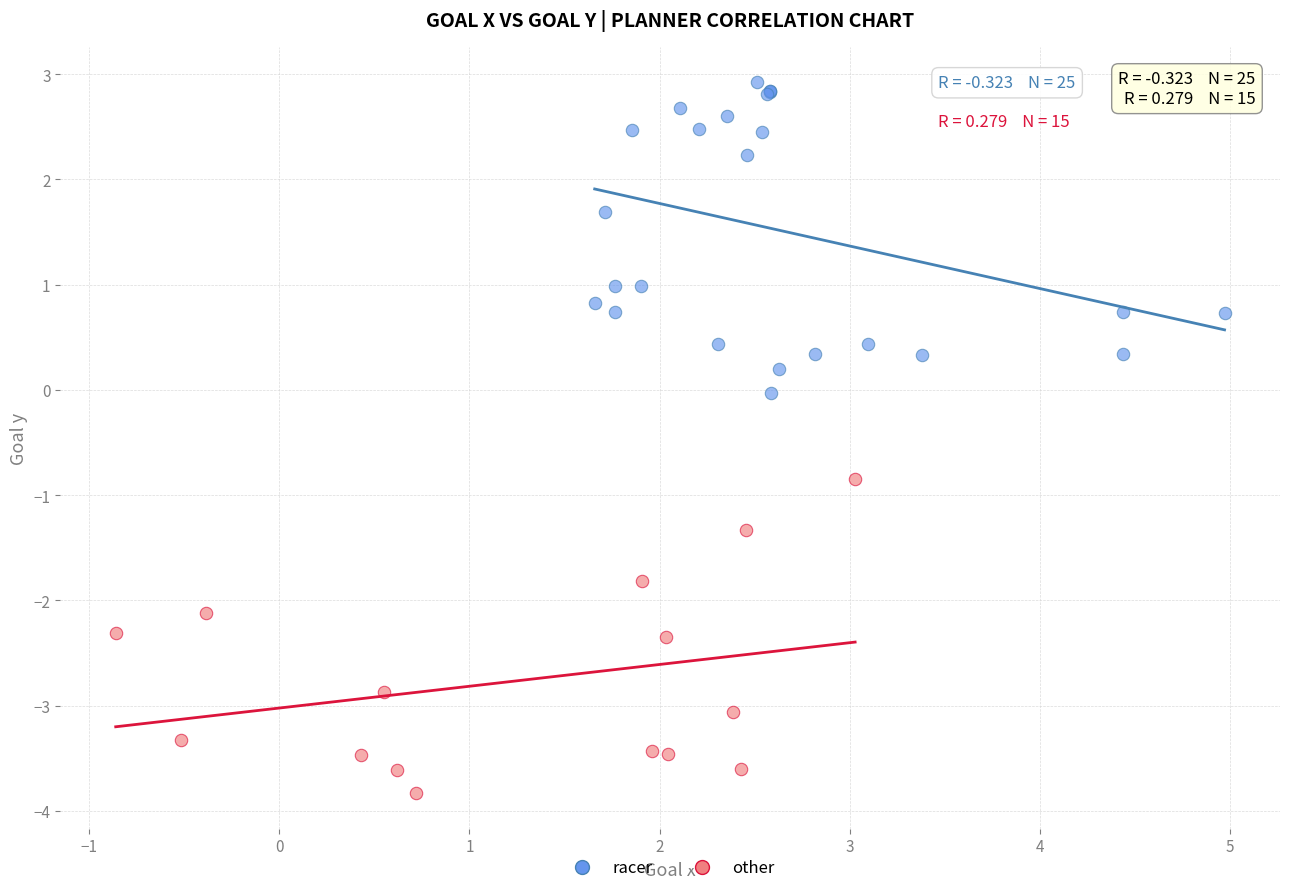

What are all the series names shown in the legend?

racer, other